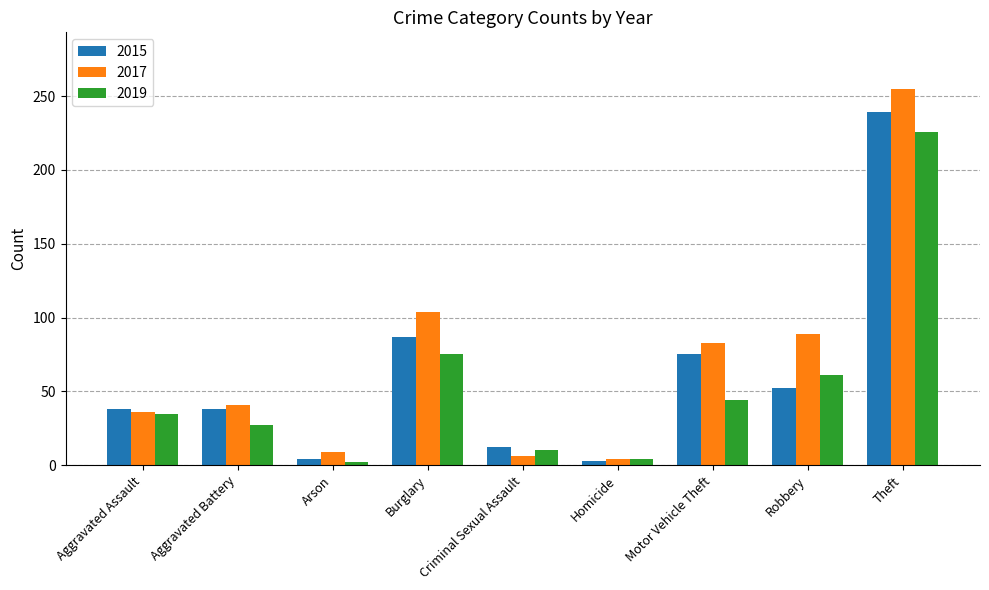

Which series changed the most between Aggravated Battery and Arson?

2015